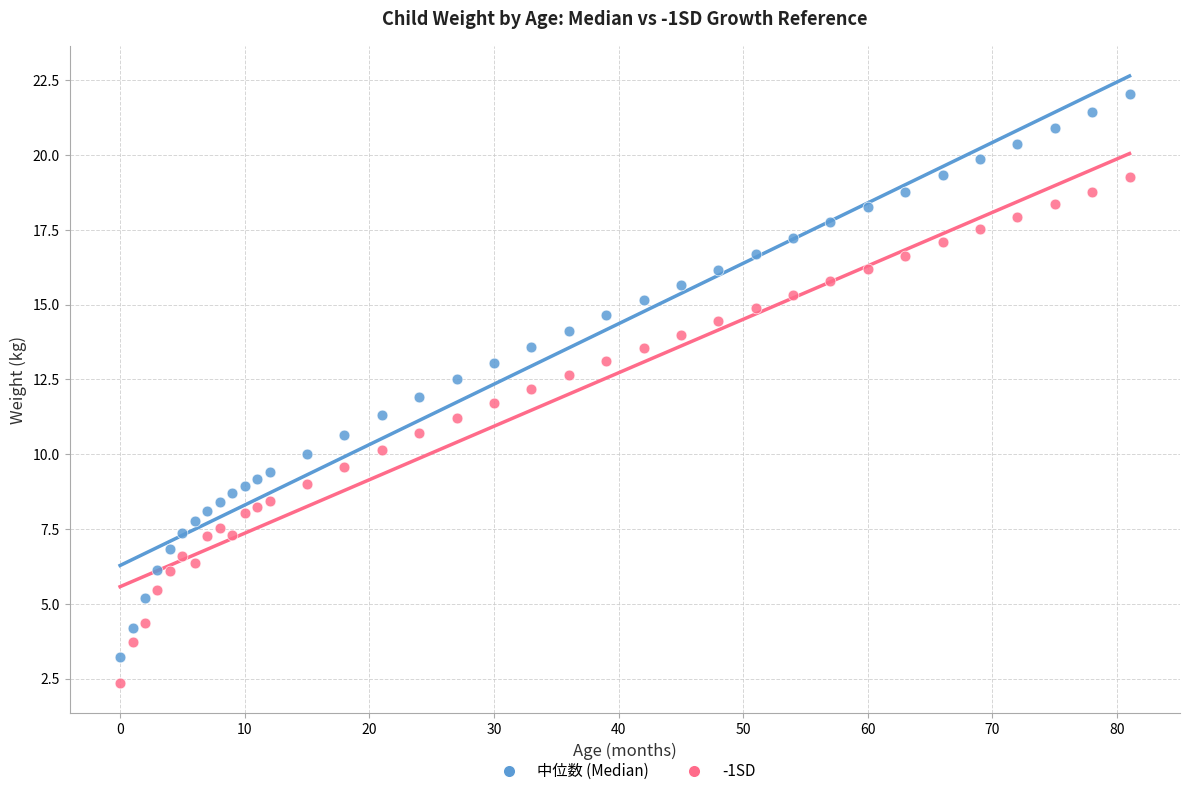

What are all the series names shown in the legend?

中位数 (Median), -1SD